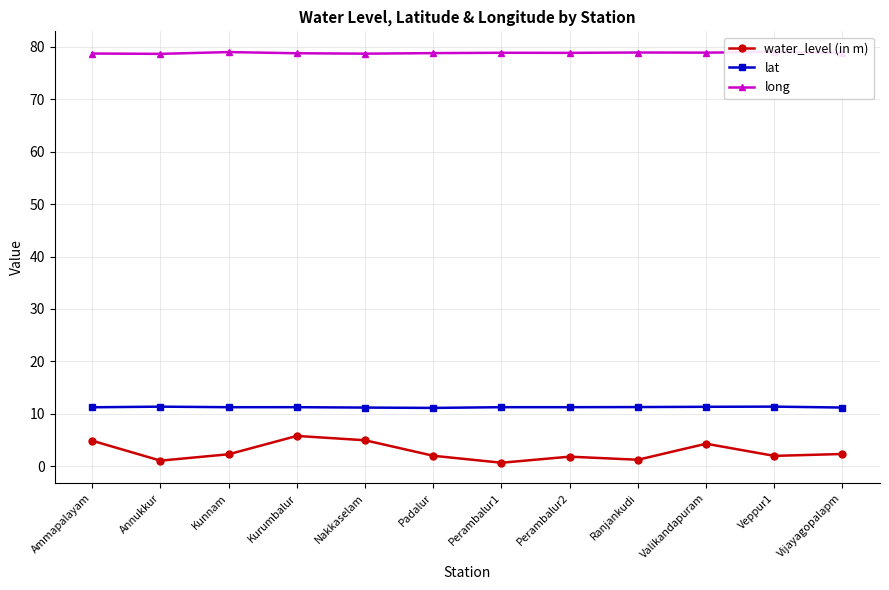

What value does the water_level (in m) series have at Veppur1?

1.9